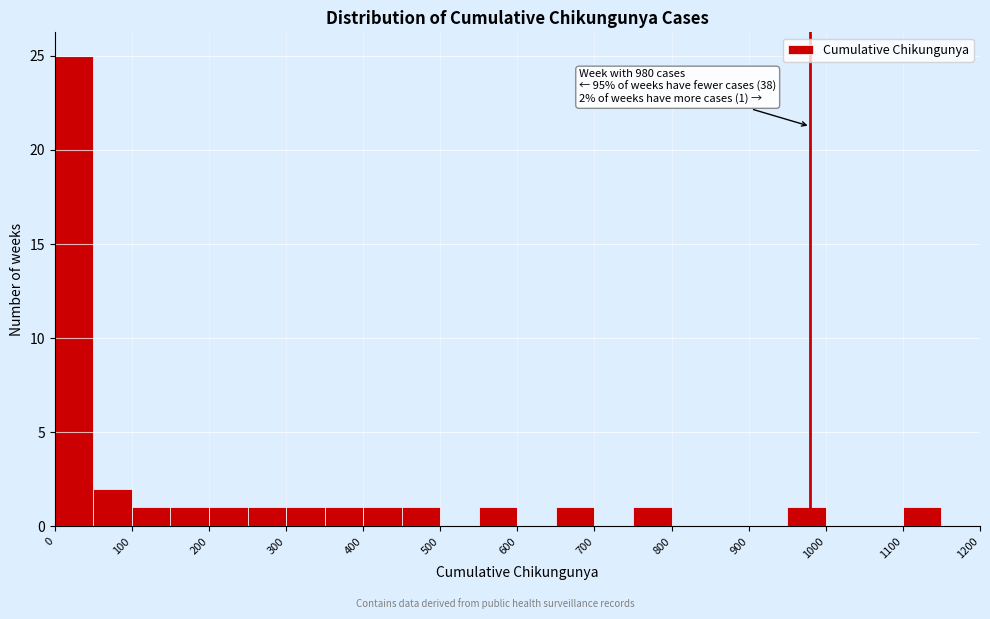

Which range on the x-axis has the tallest bar?

0 to 50